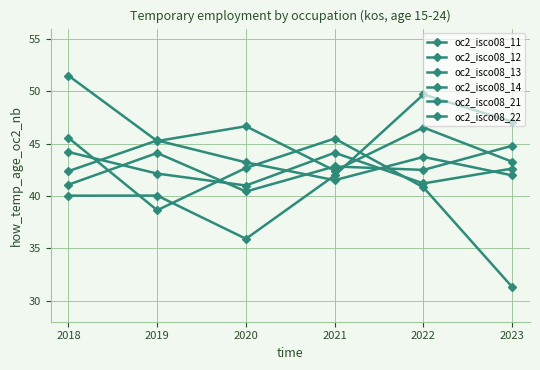

Reading left to right, what are all the values shown in this chart?

oc2_isco08_11: 2018=45.6	2019=38.6	2020=42.7	2021=45.5	2022=40.8	2023=31.3
oc2_isco08_12: 2018=42.4	2019=45.3	2020=43.2	2021=41.5	2022=43.7	2023=42.0
oc2_isco08_13: 2018=41.1	2019=44.1	2020=40.4	2021=42.8	2022=42.5	2023=44.8
oc2_isco08_14: 2018=51.5	2019=45.3	2020=46.7	2021=42.4	2022=46.5	2023=43.3
oc2_isco08_21: 2018=40.0	2019=40.0	2020=35.9	2021=42.0	2022=49.7	2023=47.1
oc2_isco08_22: 2018=44.2	2019=42.1	2020=41.0	2021=44.1	2022=41.2	2023=42.6